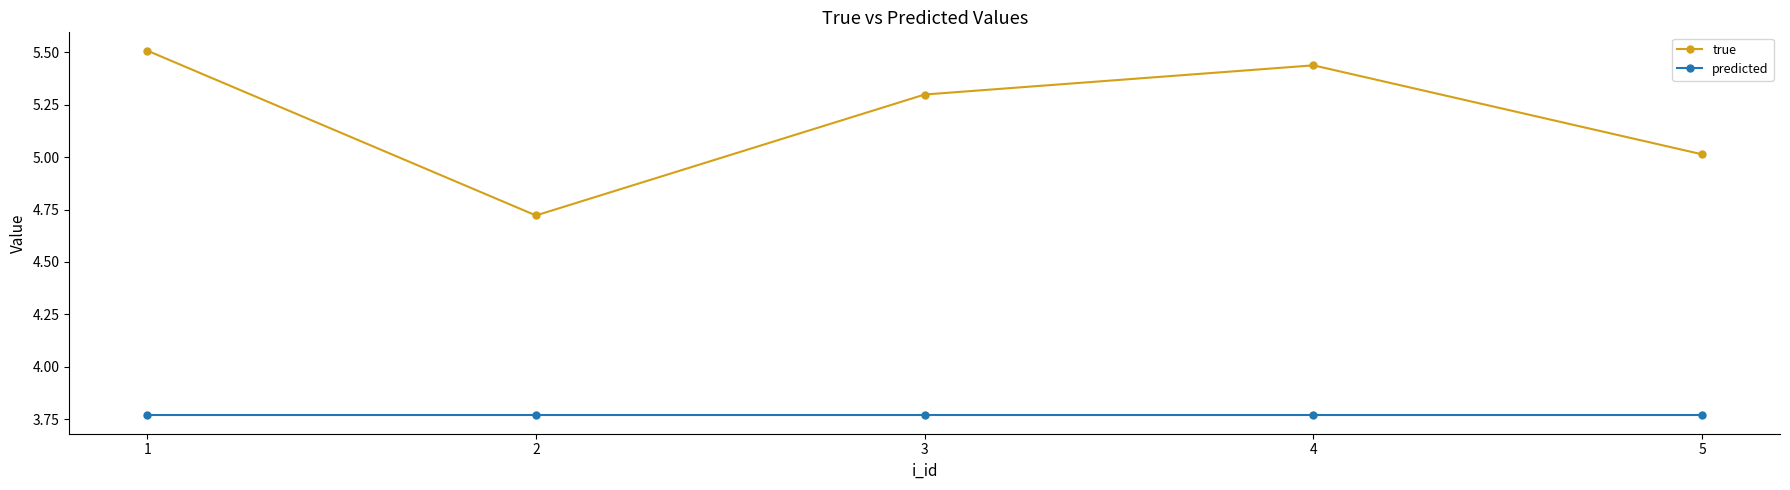

List the series in order of their peak value, lowest first.

predicted, true